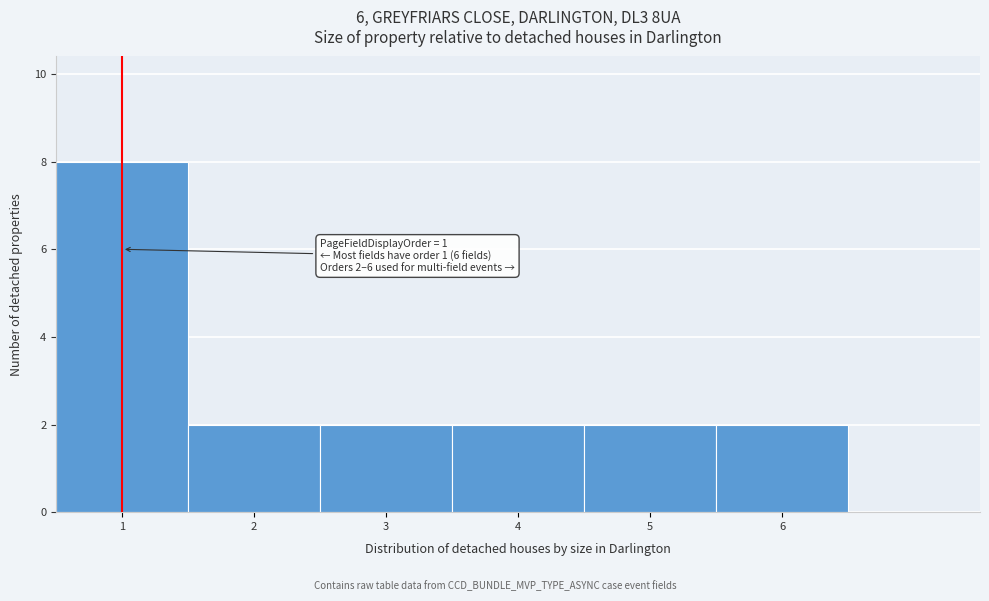

Over which range of the x-axis is the bar tallest?

0.5 to 1.5